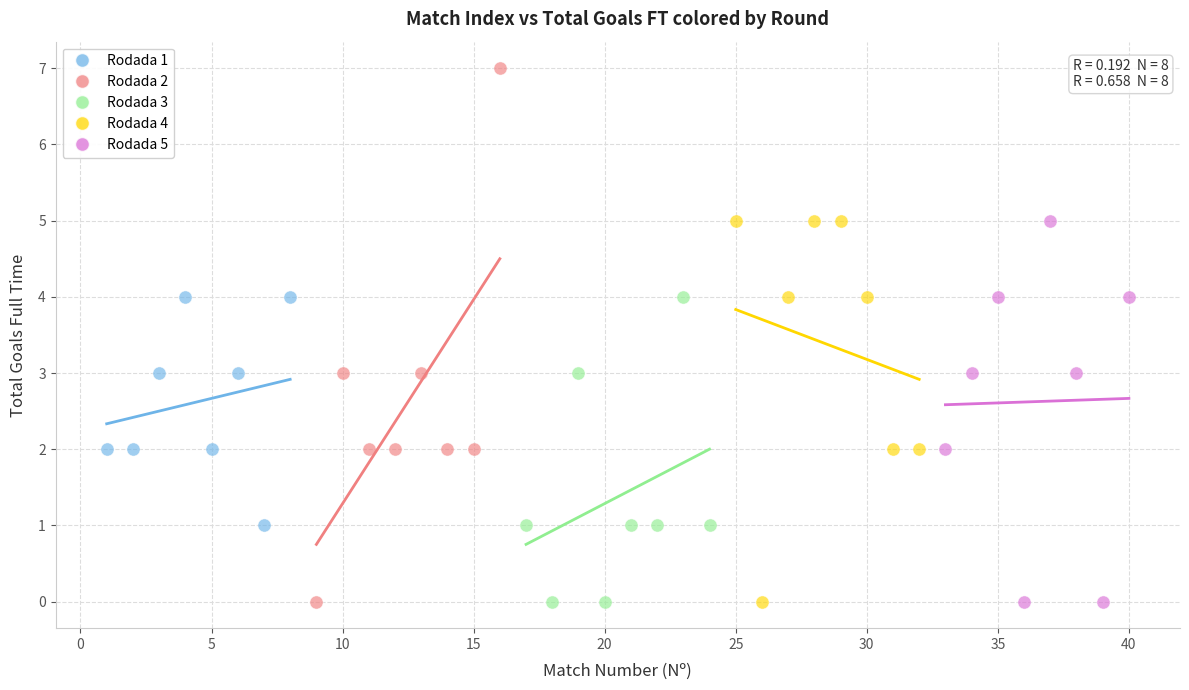

Which series has the largest Y range (max minus min)?

Rodada 2